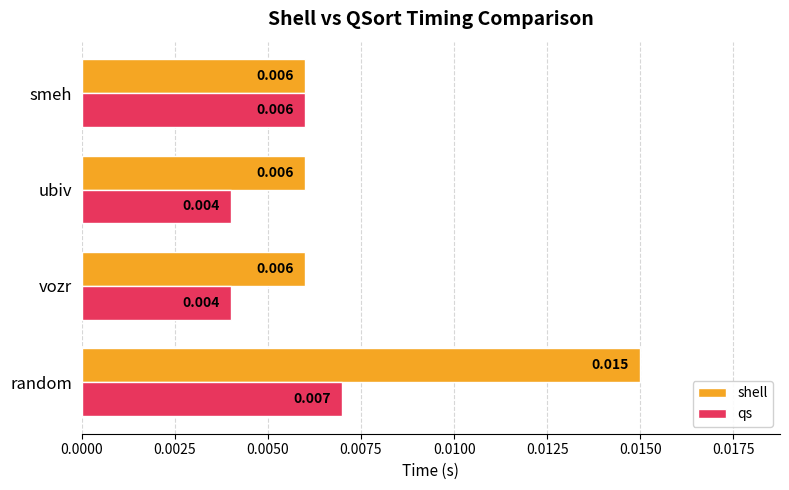

Rank the series by their maximum value, from lowest to highest.

qs, shell